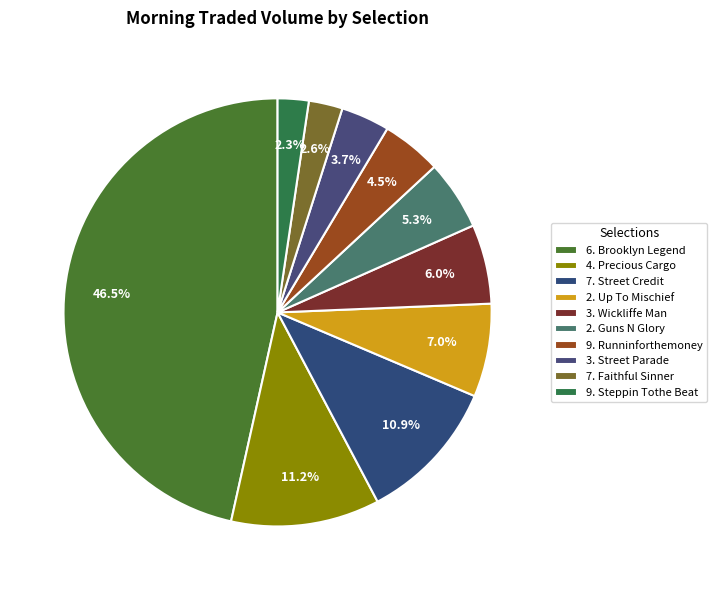

To the nearest percent, what is the average slice percentage?

10%